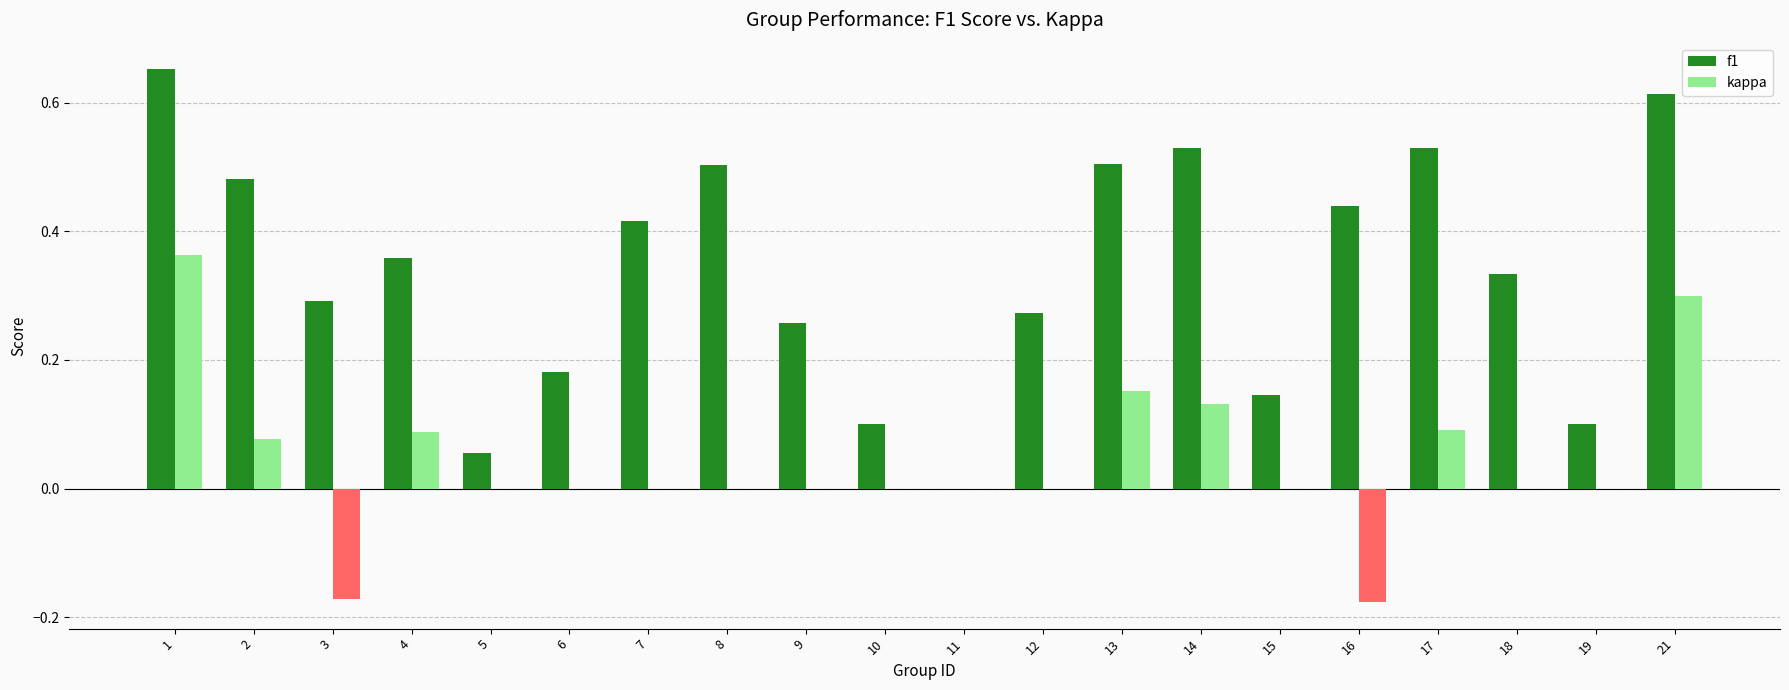

Count the number of categories in the chart.

20